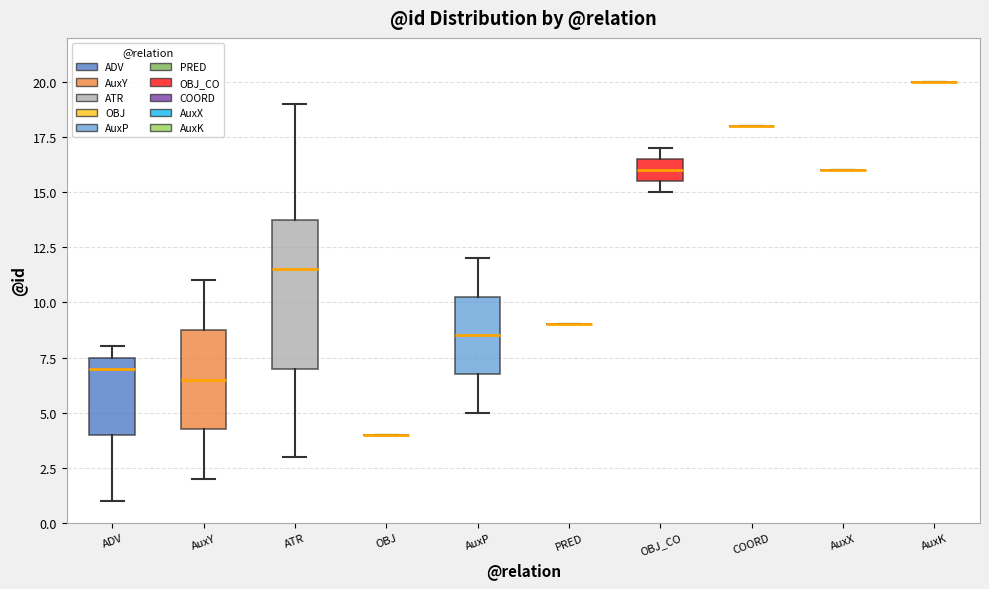

Comparing the boxes themselves (not the whiskers), which one is the tallest?

ATR